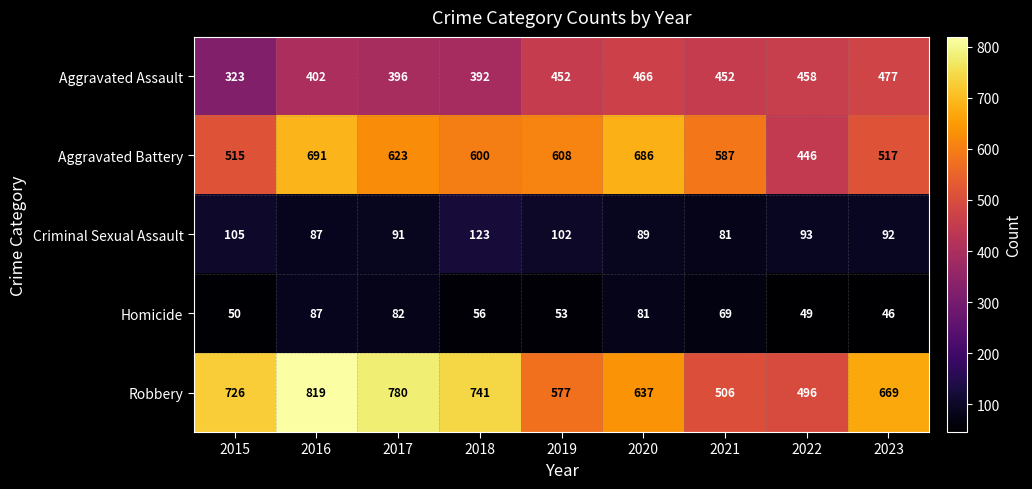

How many distinct data groups are displayed?

5